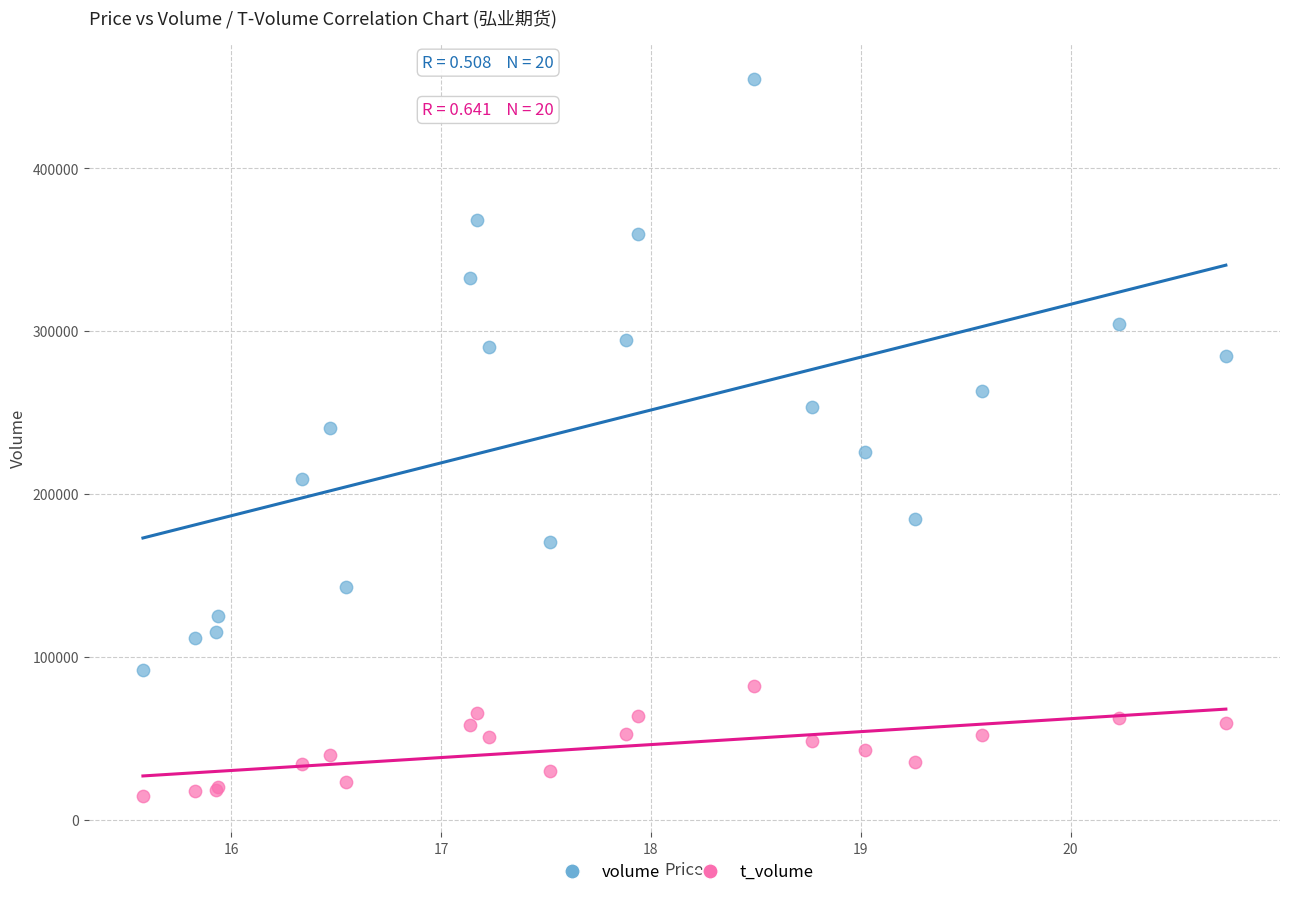

Which series contains the lowest Y value?

t_volume